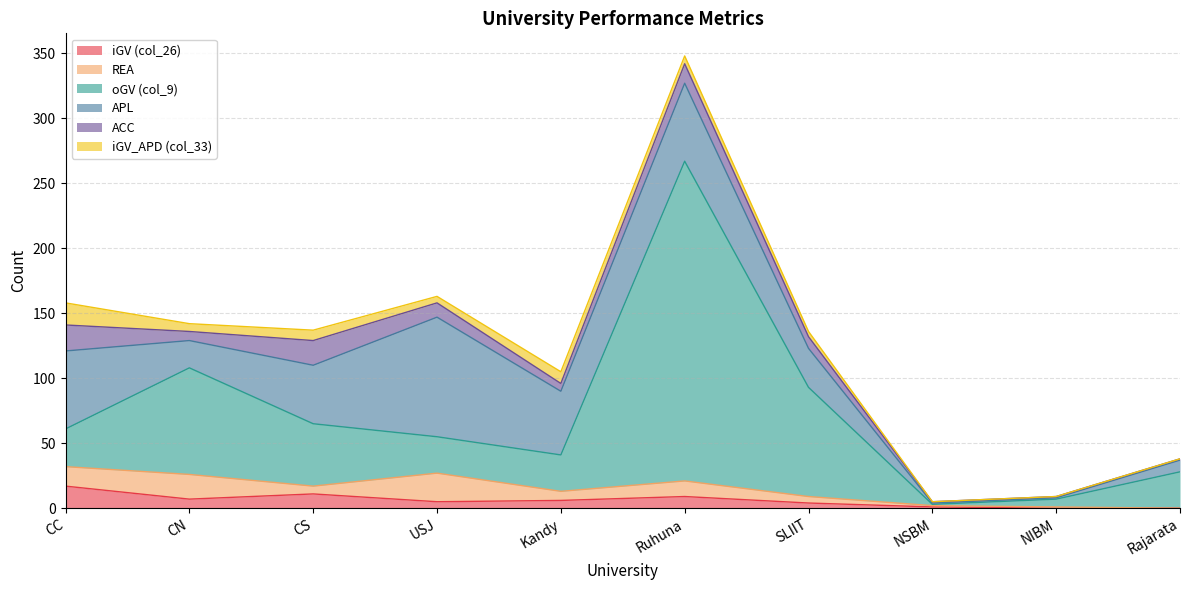

Where does the iGV (col_26) series first go above 6?

CC